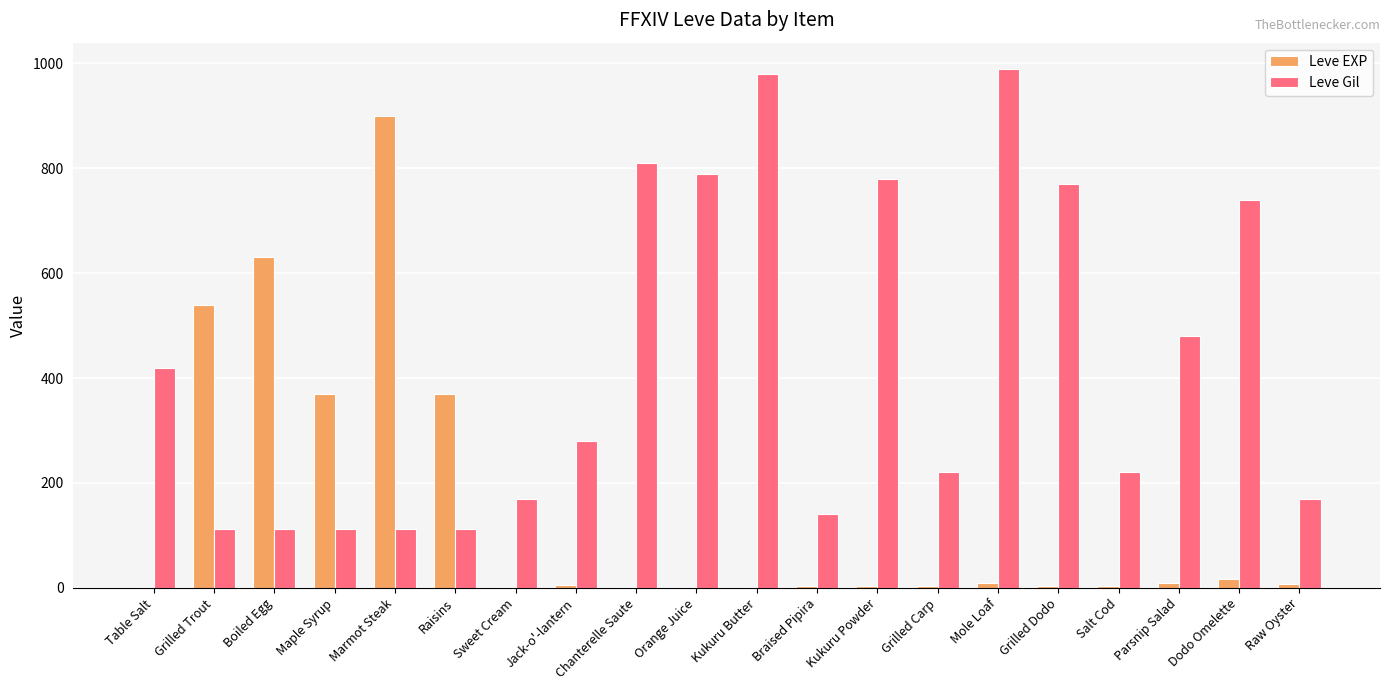

The Leve Gil series shows 113 at Marmot Steak. True or false?

True